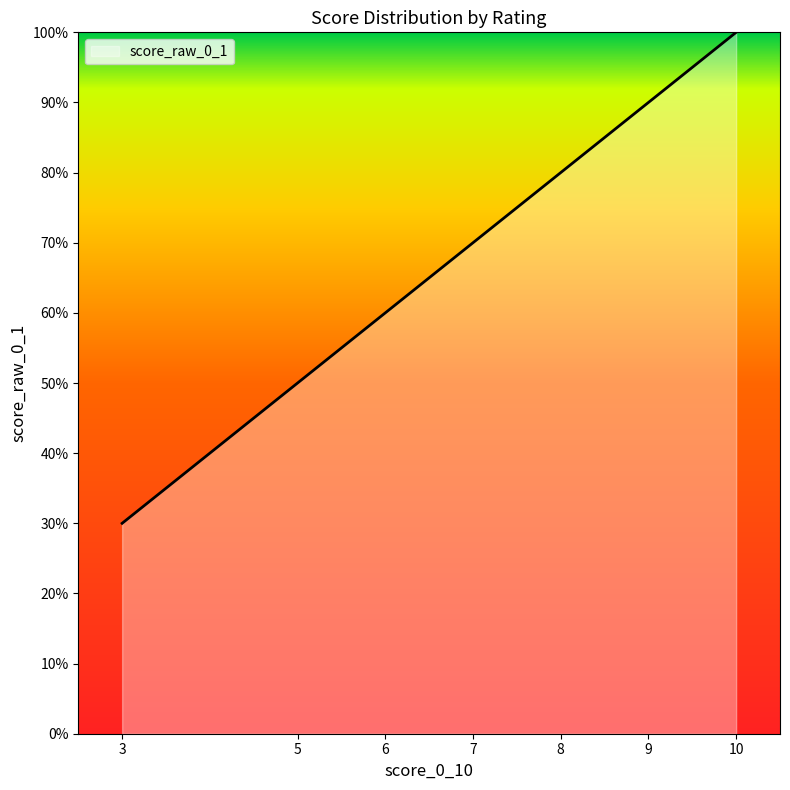

Count the values in the range 0 to 1.

40